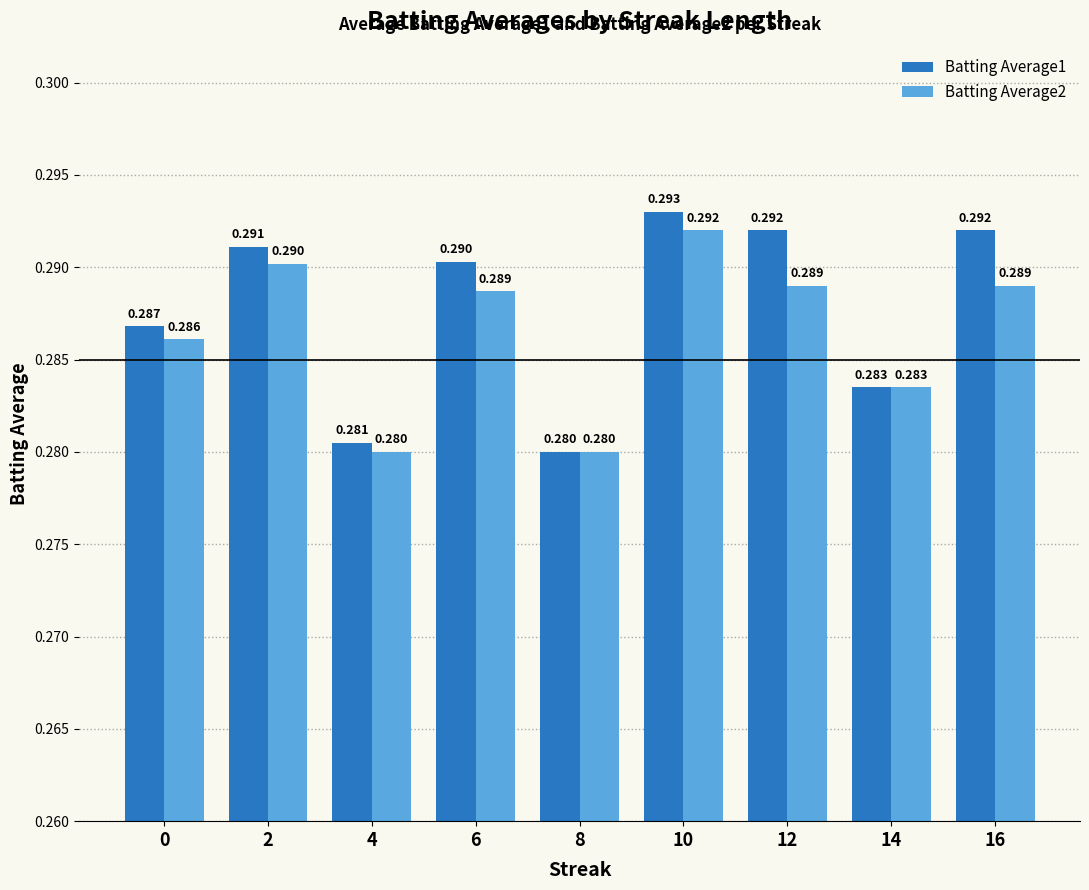

Is the value of Batting Average1 at 0 greater than the value of Batting Average2 at 4?

Yes